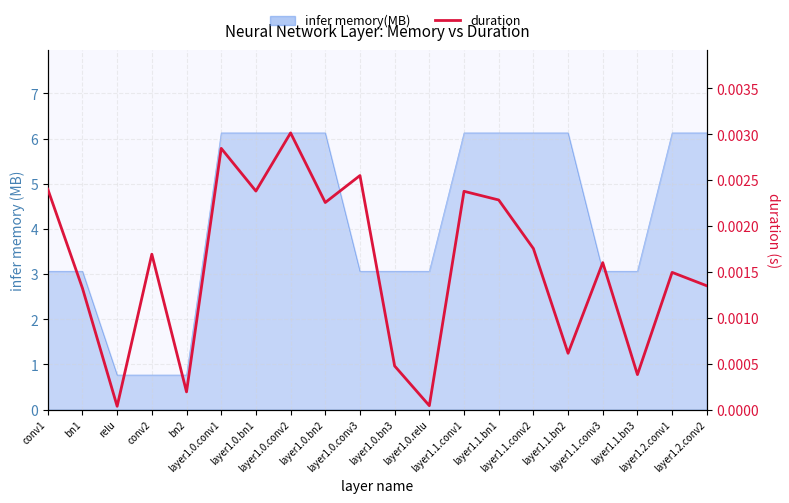

What is the label of the 2nd point from the left?

bn1